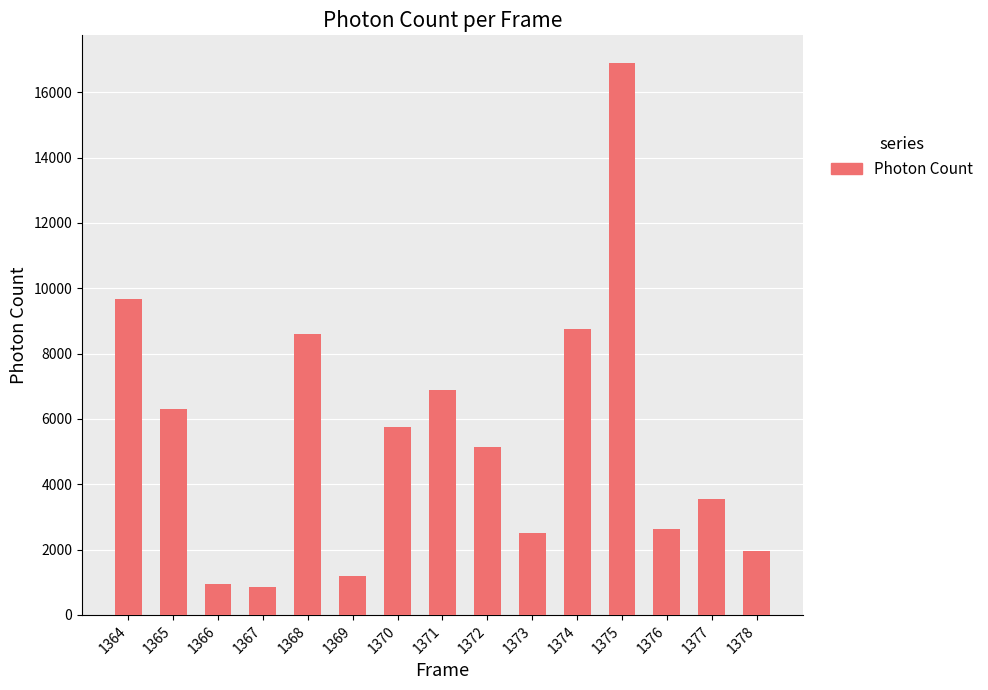

At which label is the value closest to 8880?

1374